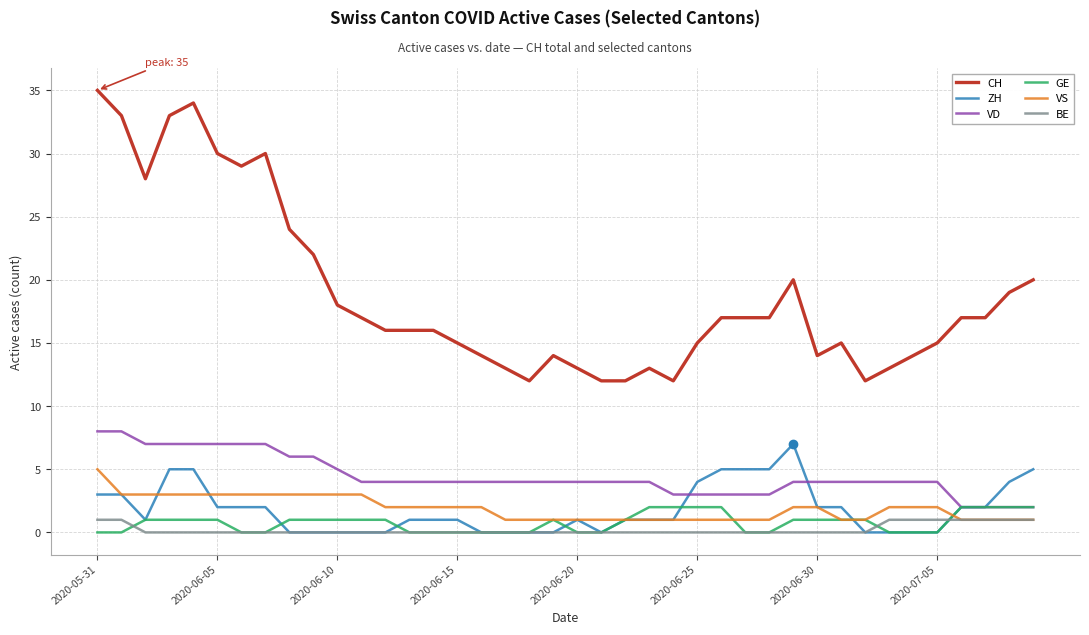

True or false: VS and CH intersect in this chart.

False